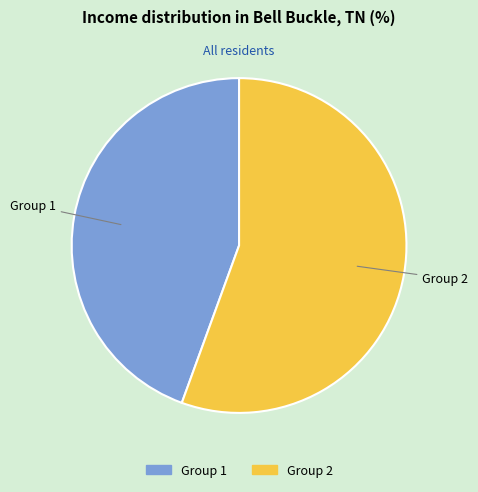

Count the number of slices in the pie.

2